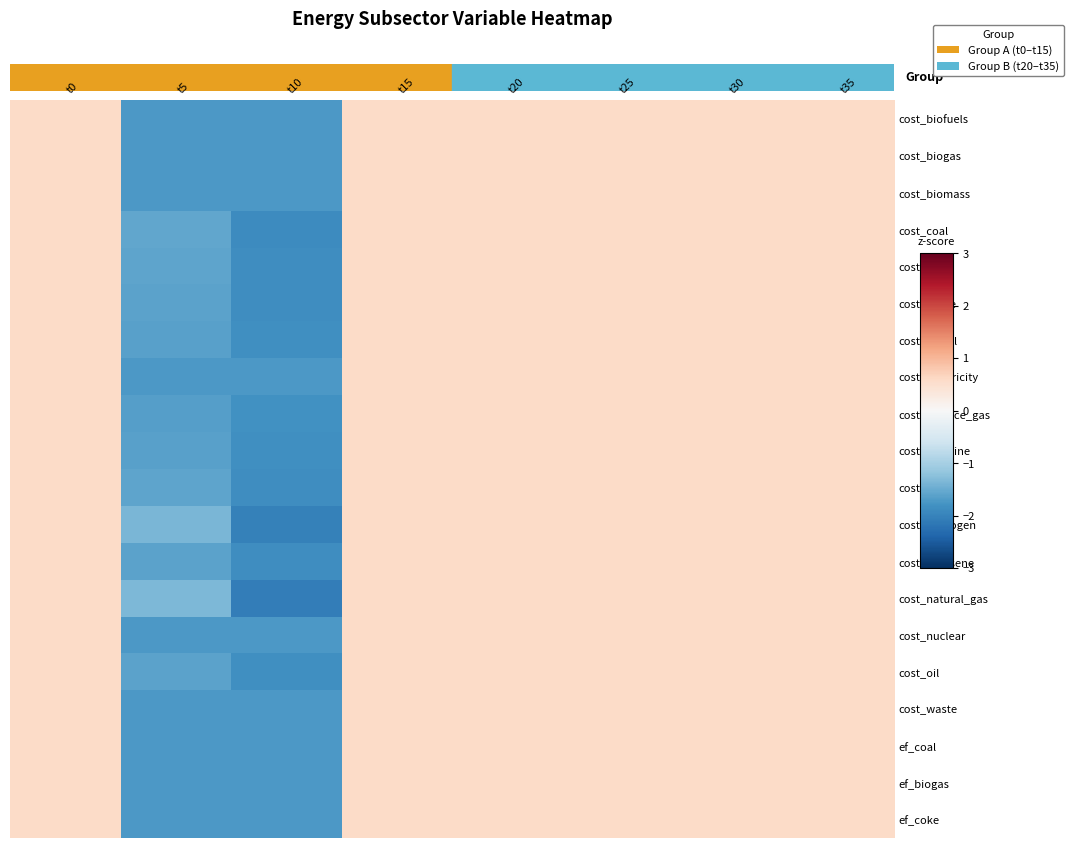

Which series has the widest spread of values?

cost_natural_gas